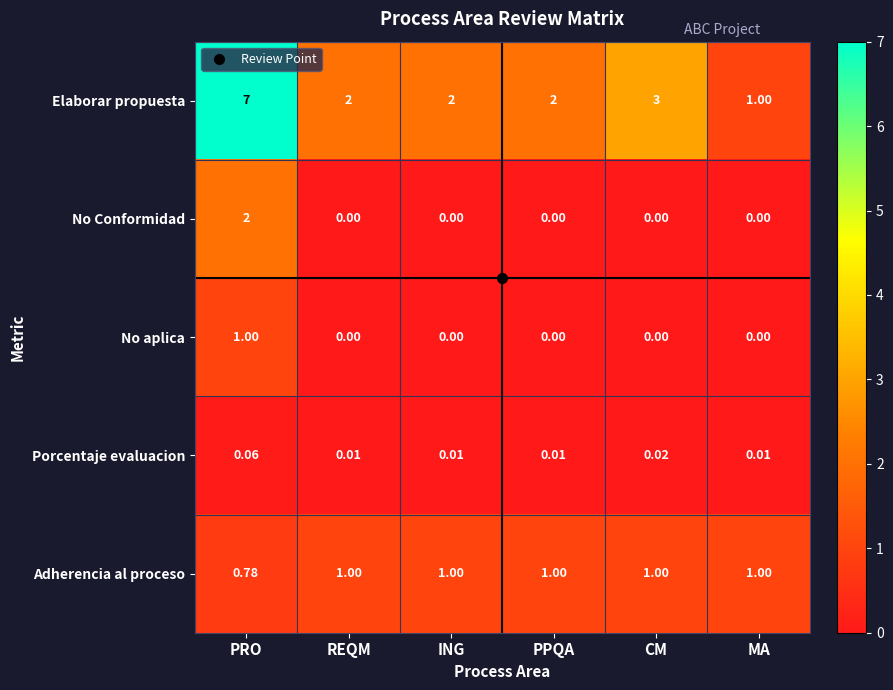

Which series has the largest total across all categories?

Elaborar propuesta